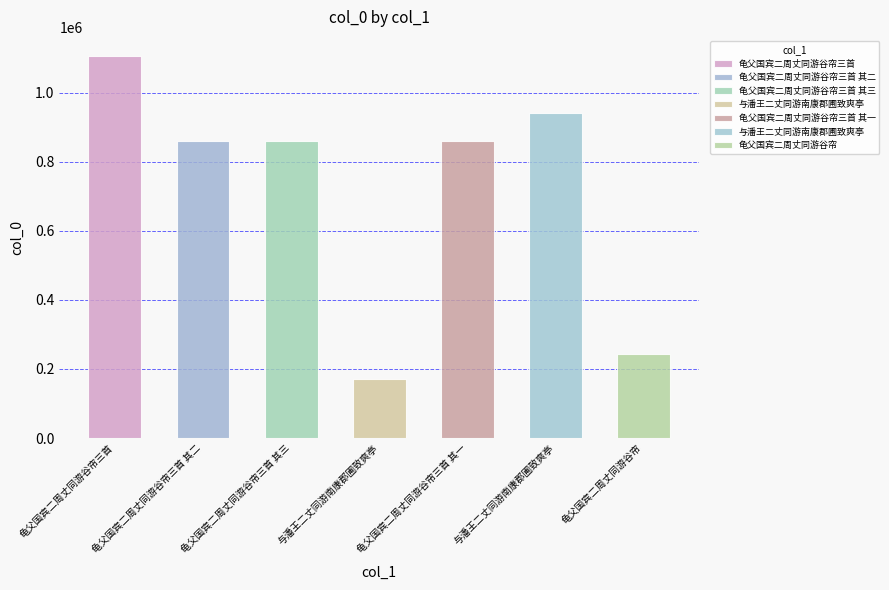

What is the label of the 5th bar from the left?

龟父国宾二周丈同游谷帘三首 其一